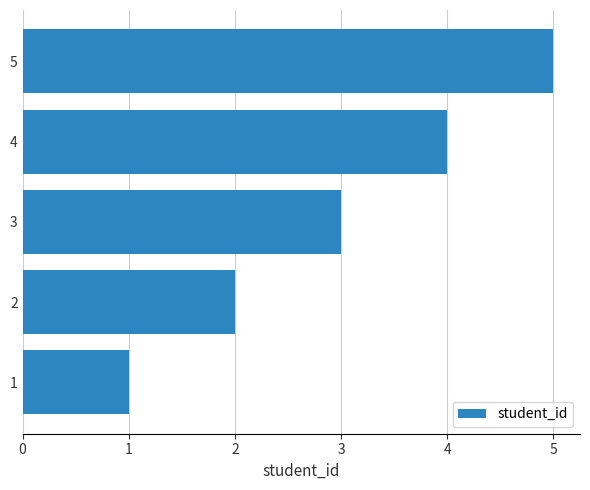

What is the smallest value displayed?

1